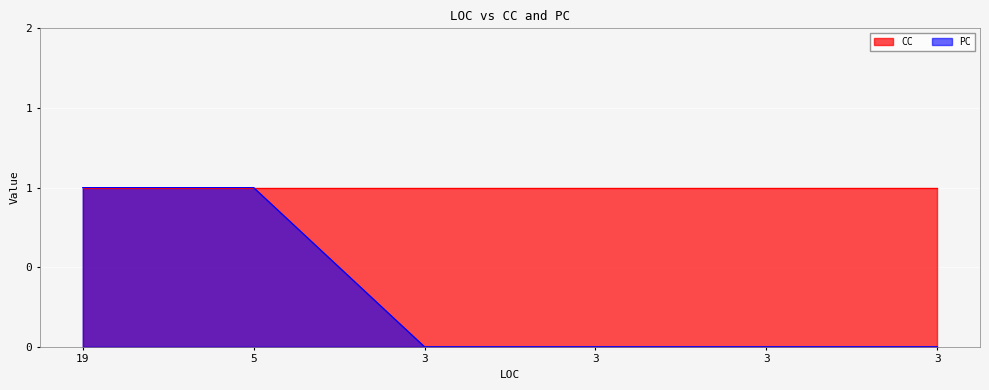

How many values exceed 0?

2